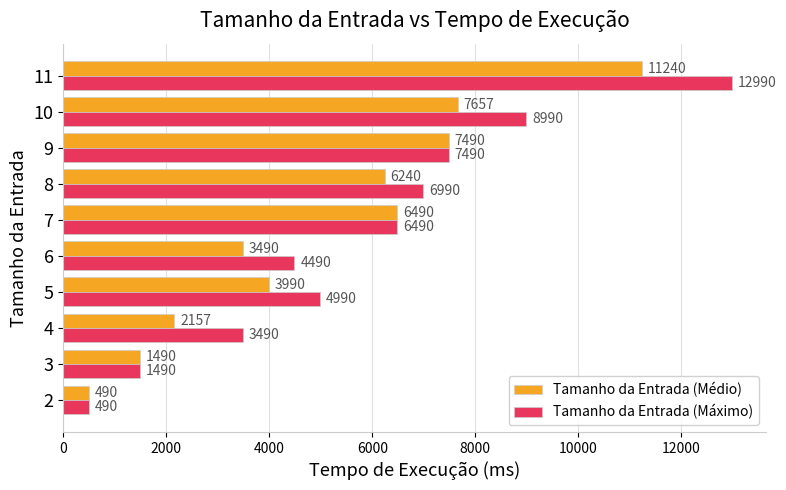

List the series in order of their overall mean, highest first.

Tamanho da Entrada (Máximo), Tamanho da Entrada (Médio)